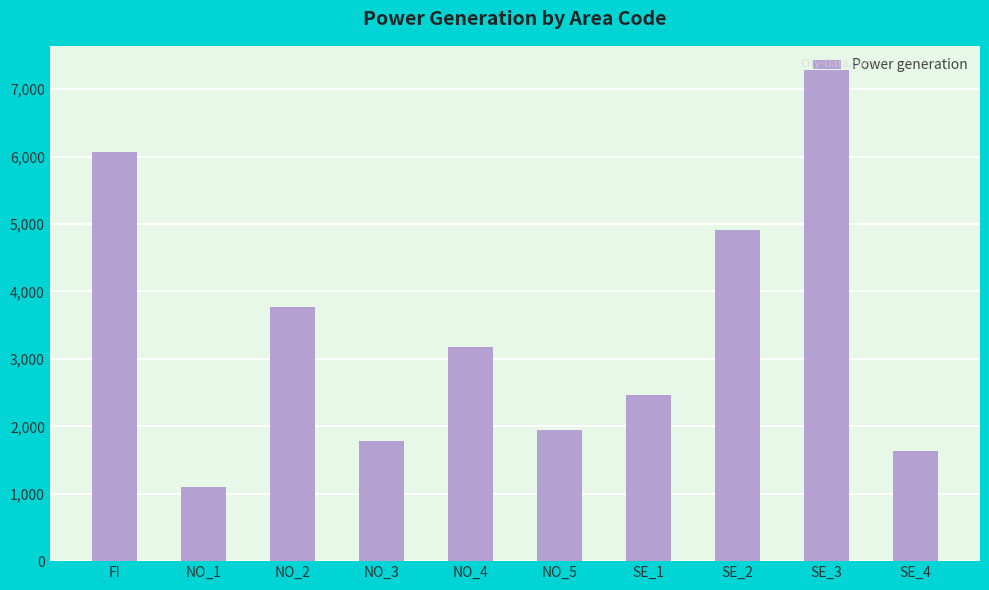

What is the label of the 9th bar from the left?

SE_3